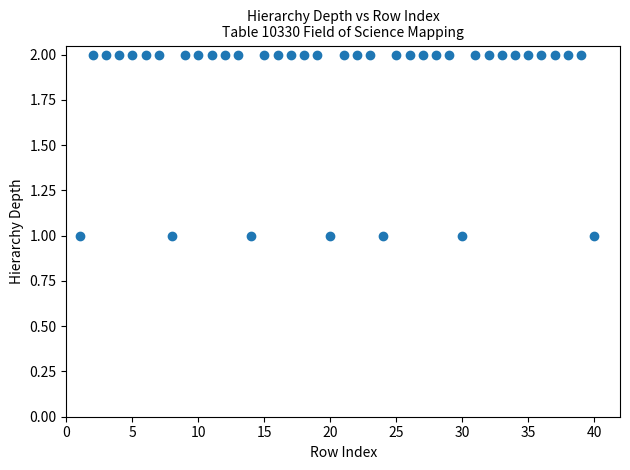

What is the range of X values (max minus min)?

39